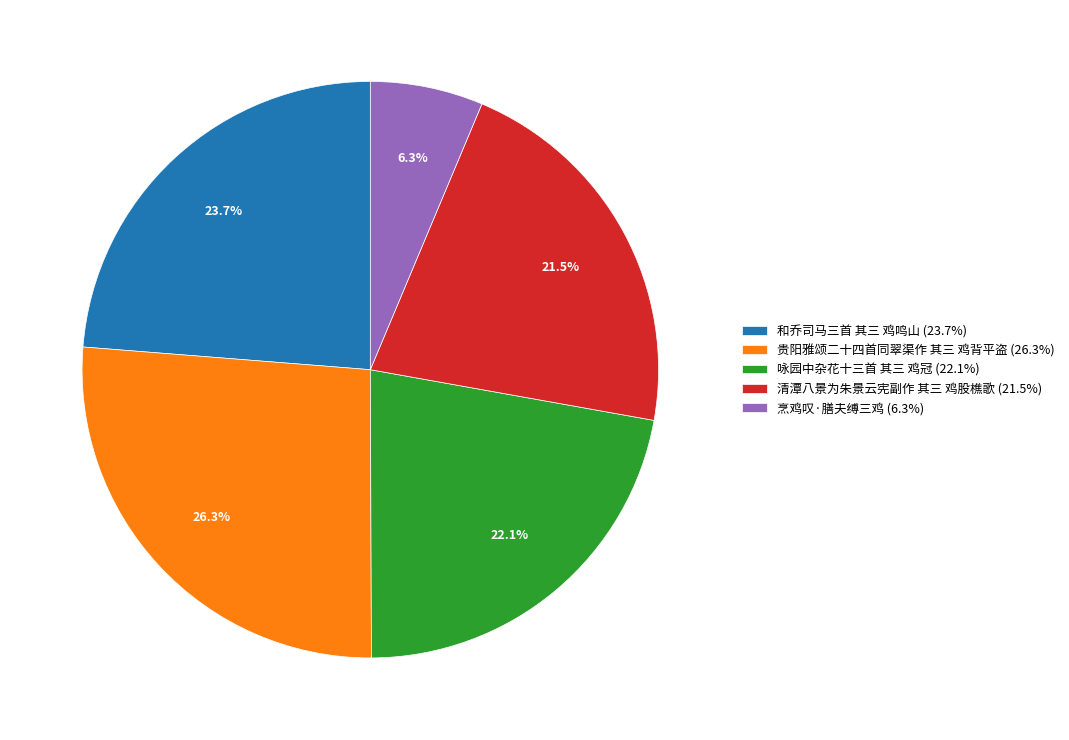

Count the number of slices in the pie.

5